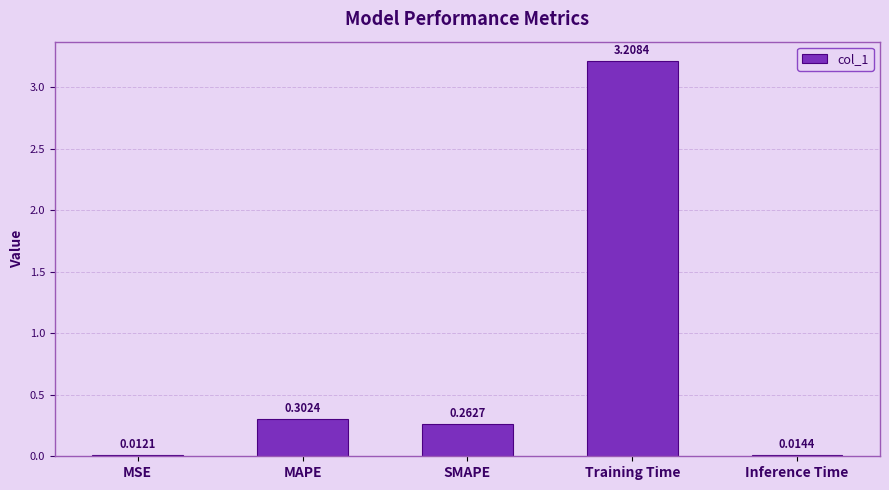

What is the average value?

0.8